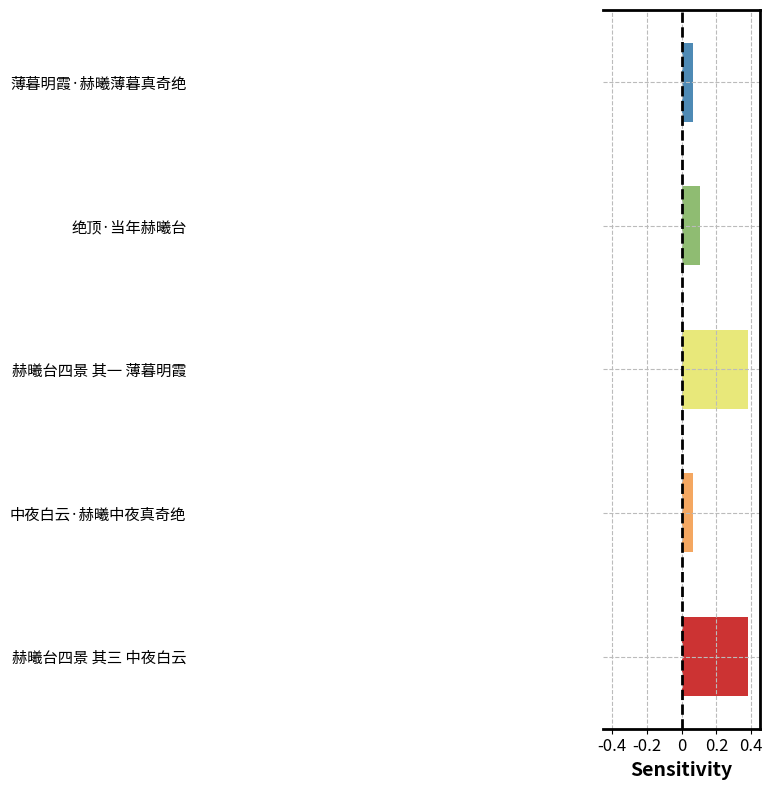

What is the difference between the maximum and minimum values?

0.3